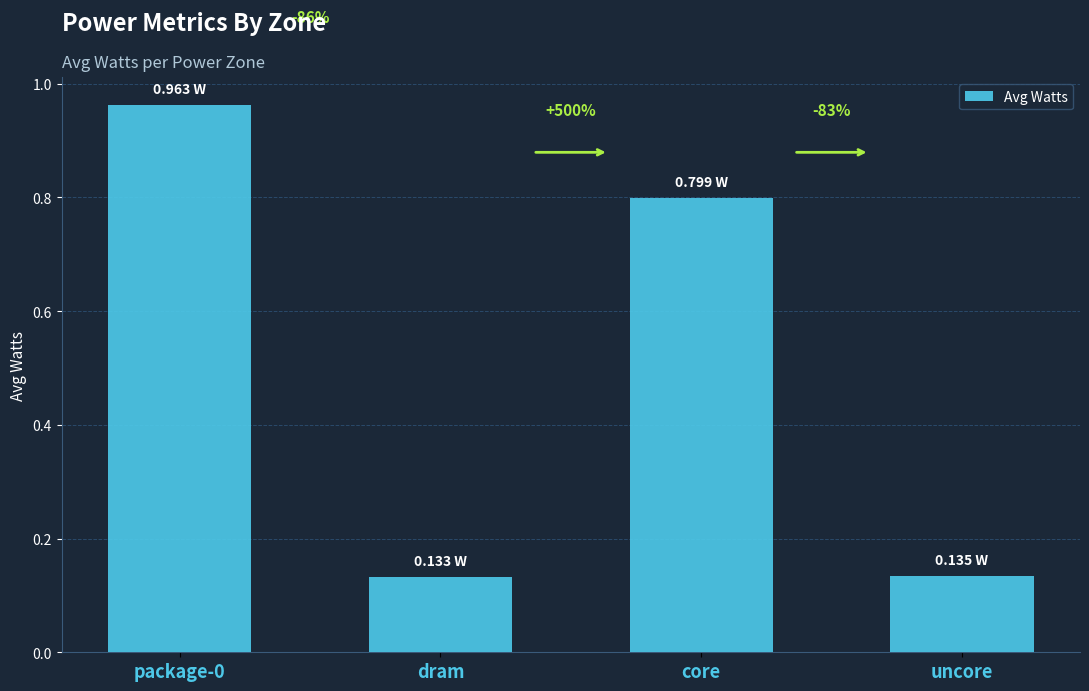

What position from the right is dram?

3